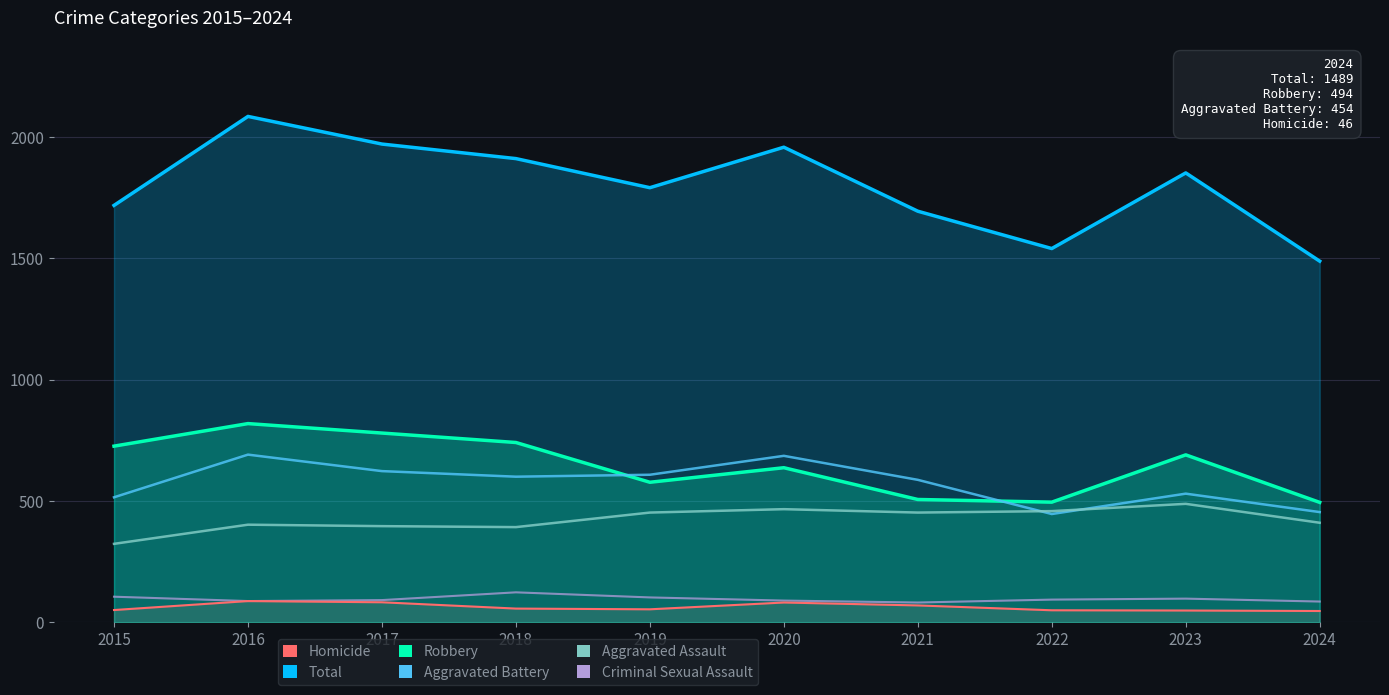

What is the average value of the Total series?

1802